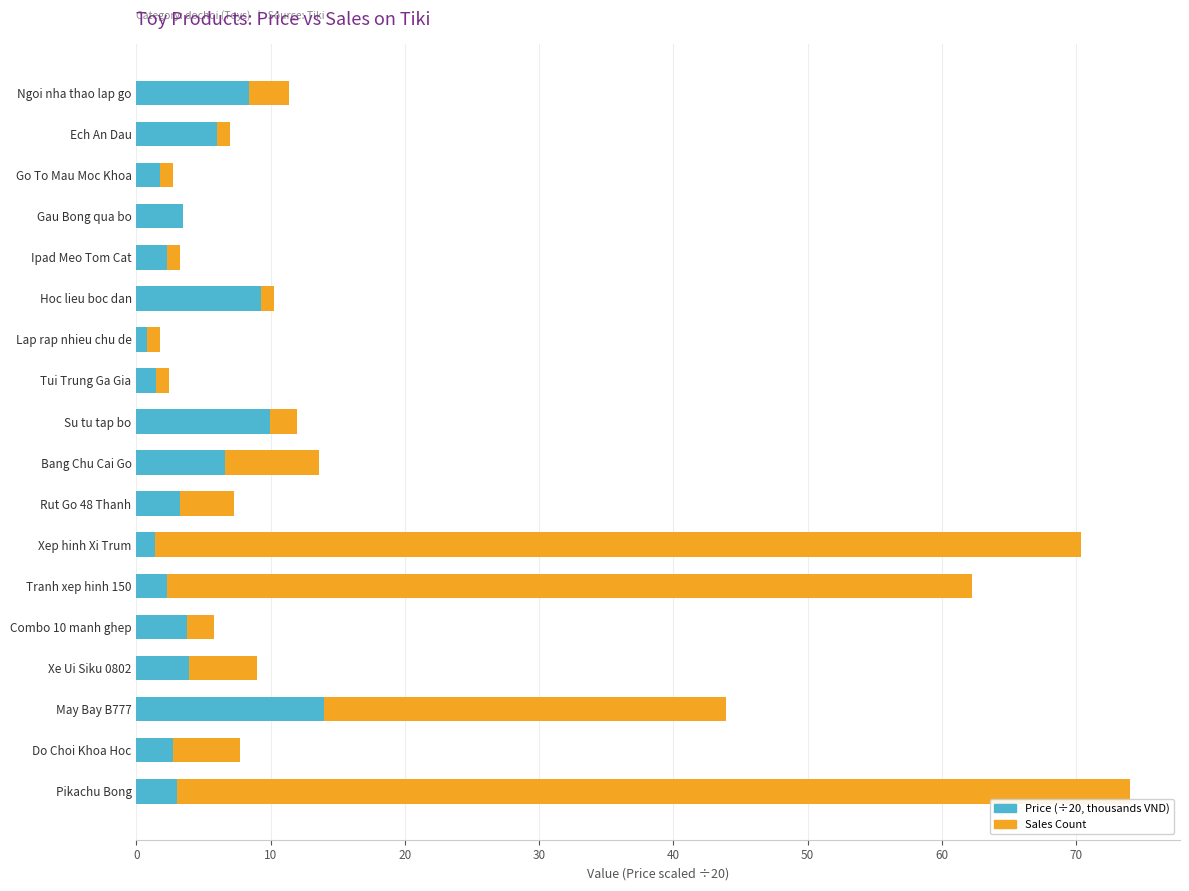

True or false: Price (÷20, thousands VND) has a value of 2.2 at Tranh xep hinh 150.

True